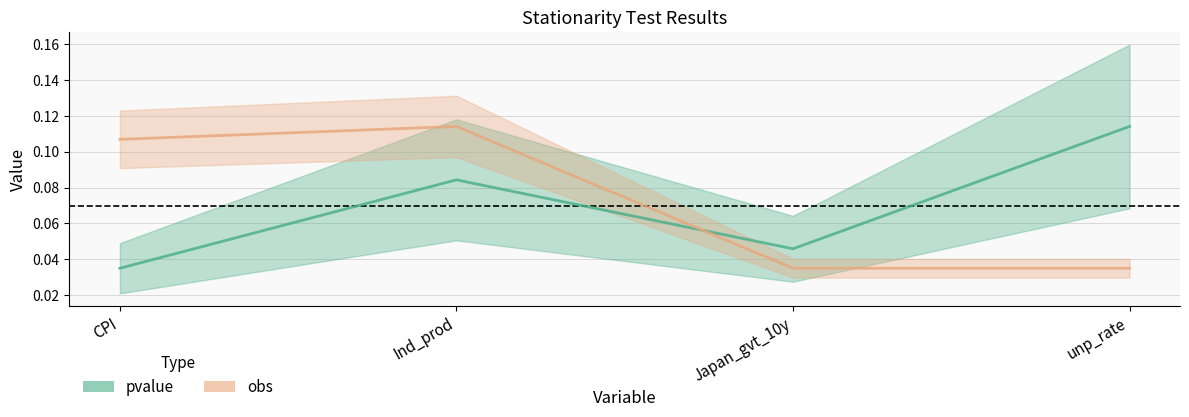

At which category is the sum across all series the highest?

Ind_prod